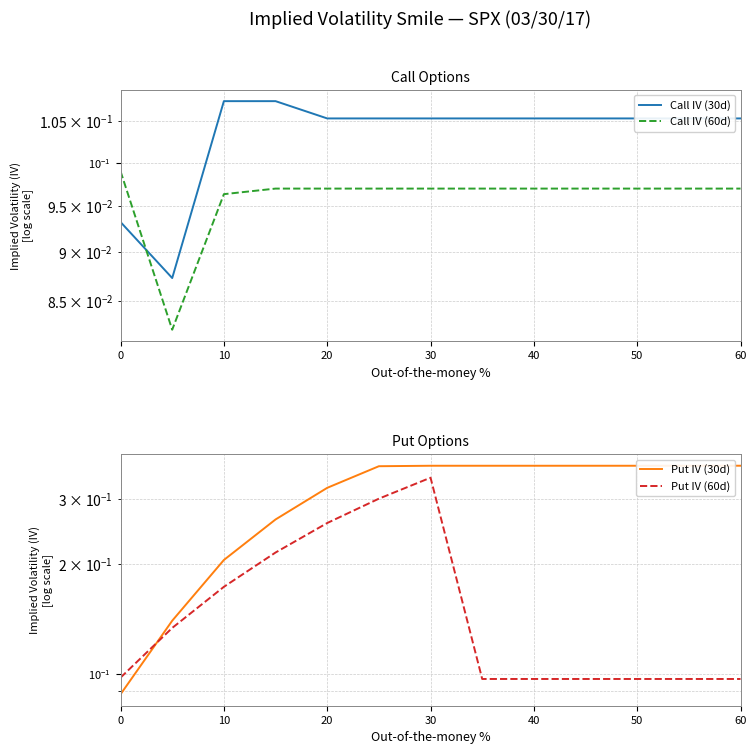

Does the chart display data point markers on the line(s)?

No